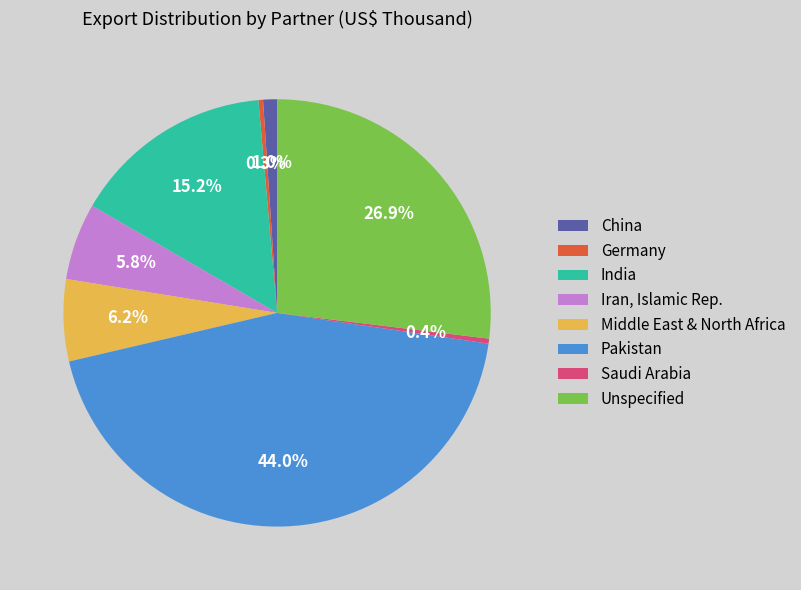

Does any single category account for the majority?

No